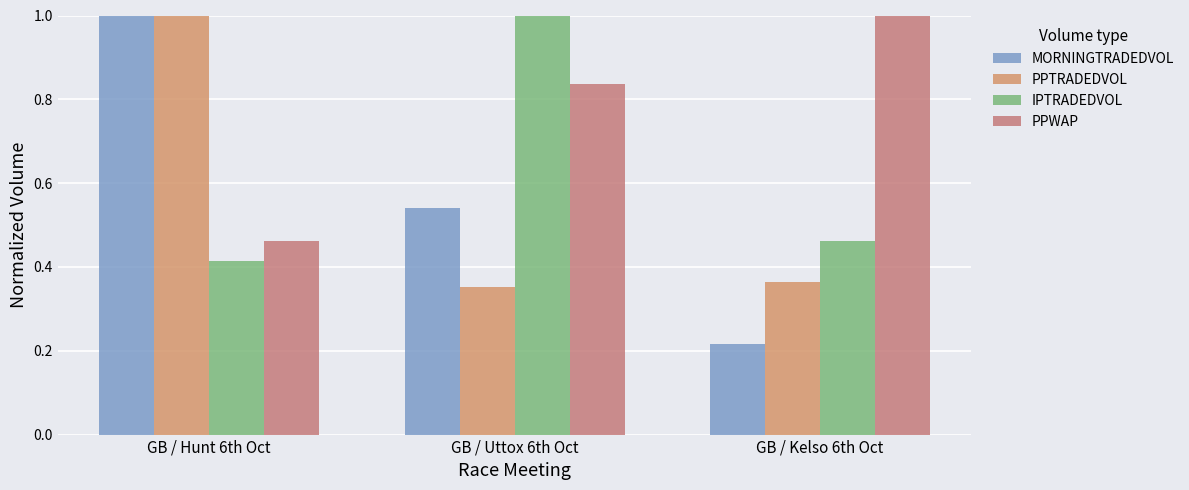

Reading left to right, what are all the values shown in this chart?

MORNINGTRADEDVOL: GB / Hunt 6th Oct=1.0	GB / Uttox 6th Oct=0.5	GB / Kelso 6th Oct=0.2
PPTRADEDVOL: GB / Hunt 6th Oct=1.0	GB / Uttox 6th Oct=0.4	GB / Kelso 6th Oct=0.4
IPTRADEDVOL: GB / Hunt 6th Oct=0.4	GB / Uttox 6th Oct=1.0	GB / Kelso 6th Oct=0.5
PPWAP: GB / Hunt 6th Oct=0.5	GB / Uttox 6th Oct=0.8	GB / Kelso 6th Oct=1.0